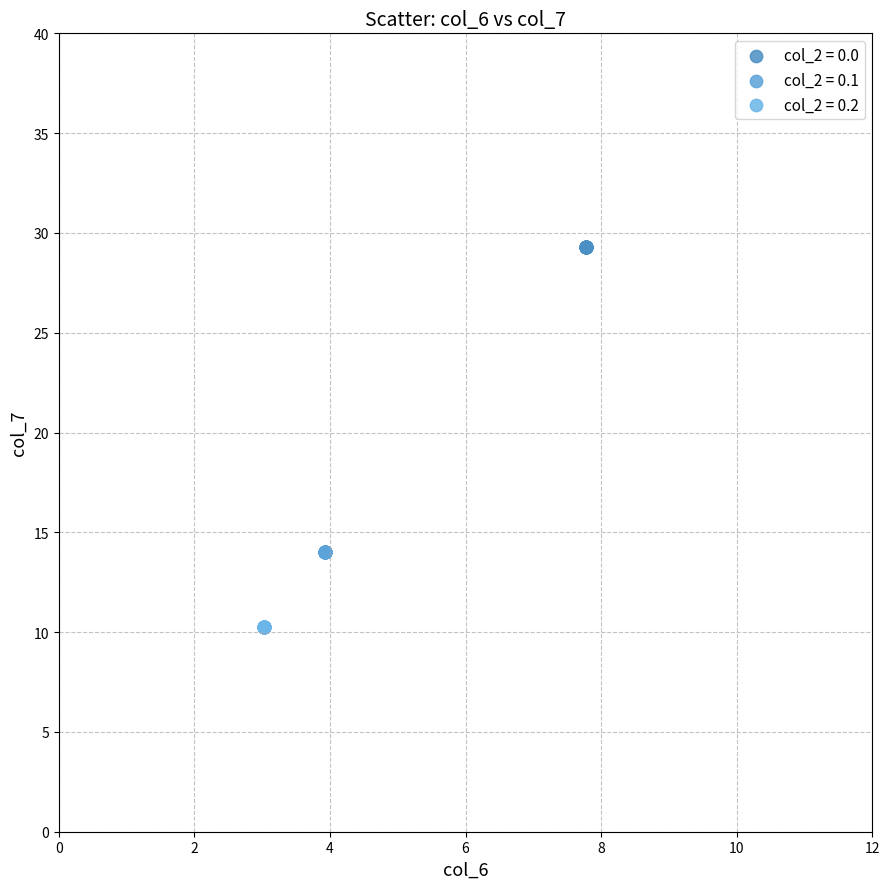

Which series reaches the maximum Y coordinate?

col_2 = 0.0